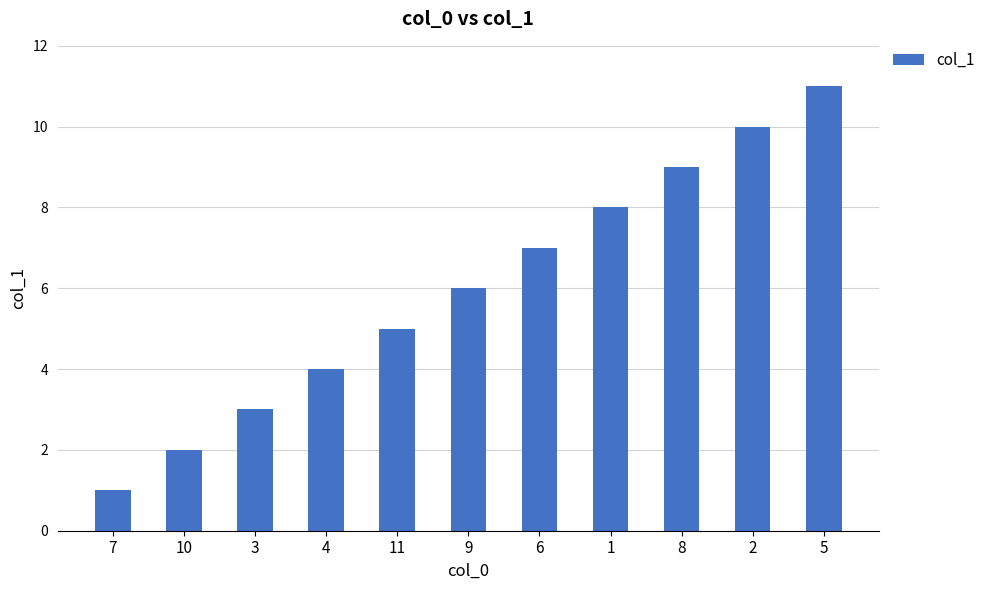

What position from the right is 10?

10